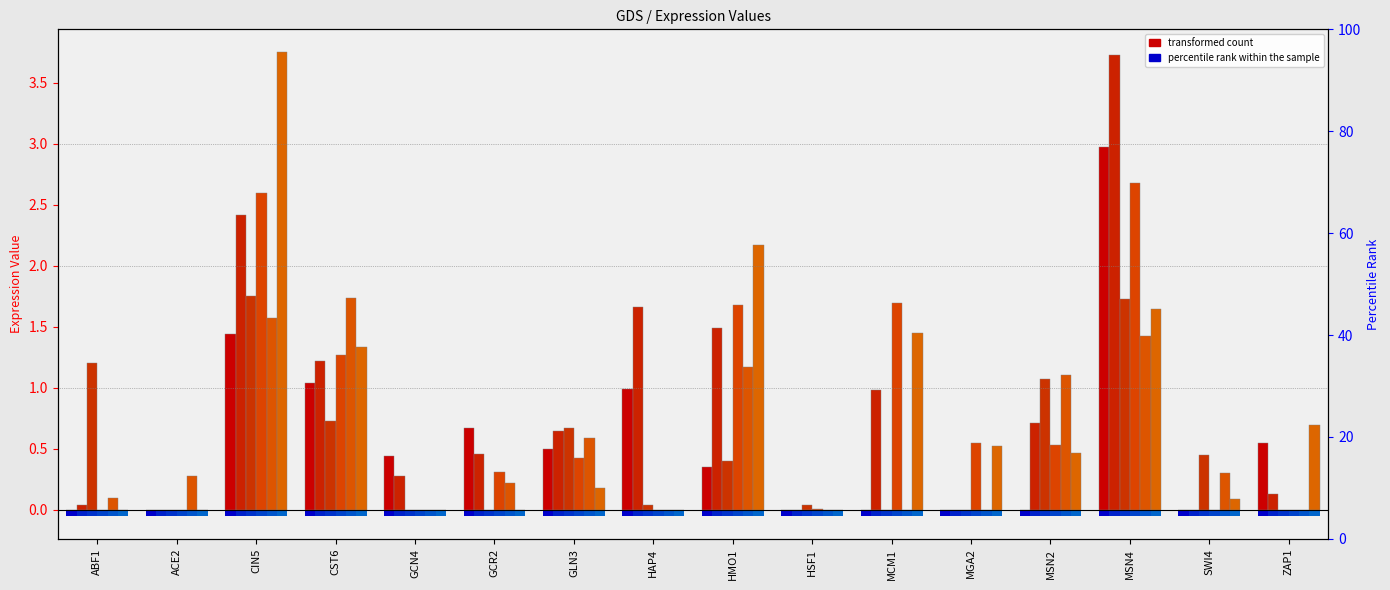

What is the difference between the maximum and minimum values in the 15_rep2 series?

3.7